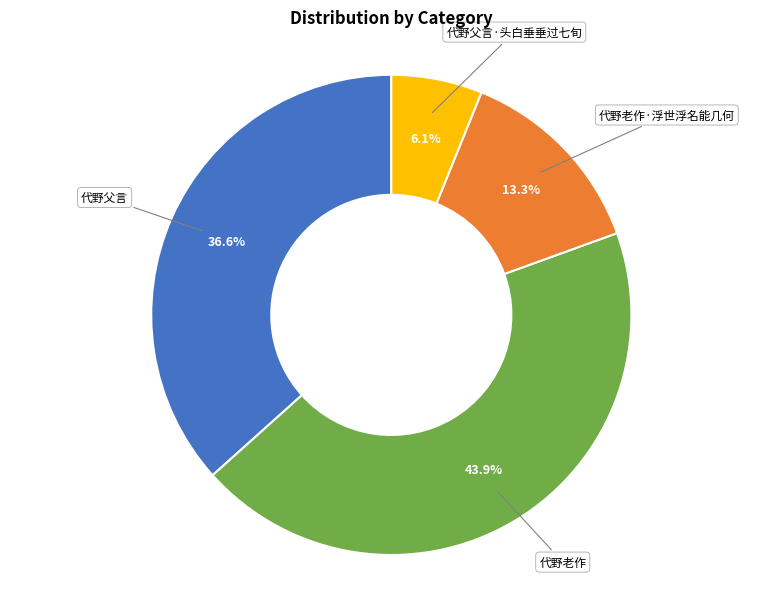

Is there any slice that represents more than half of the pie?

No